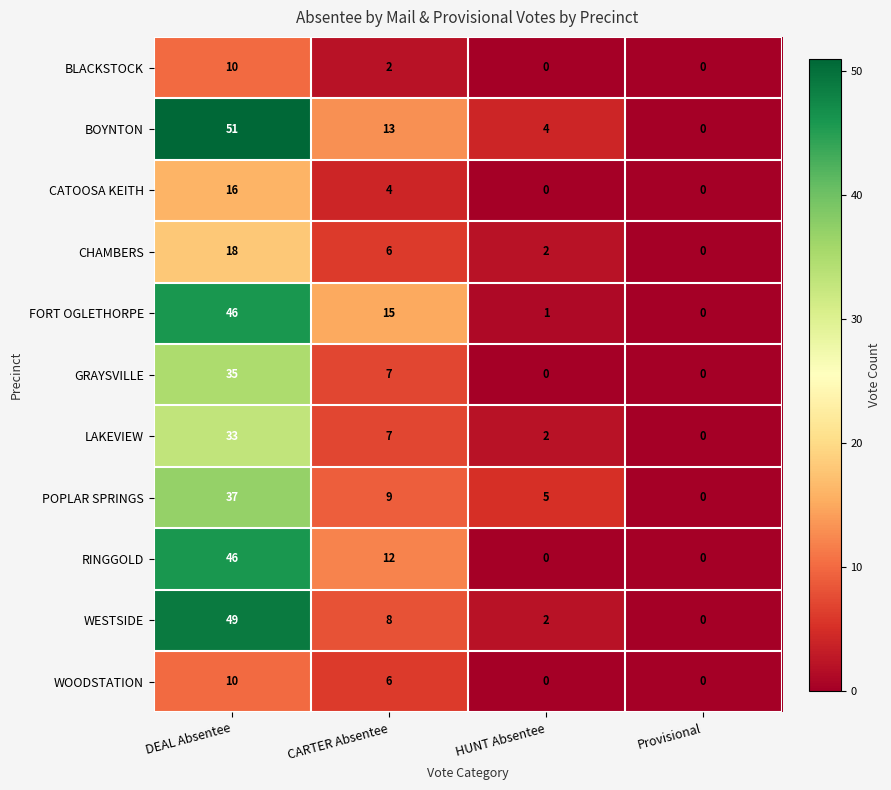

List the labels in order of CHAMBERS value, largest first.

DEAL Absentee, CARTER Absentee, HUNT Absentee, Provisional